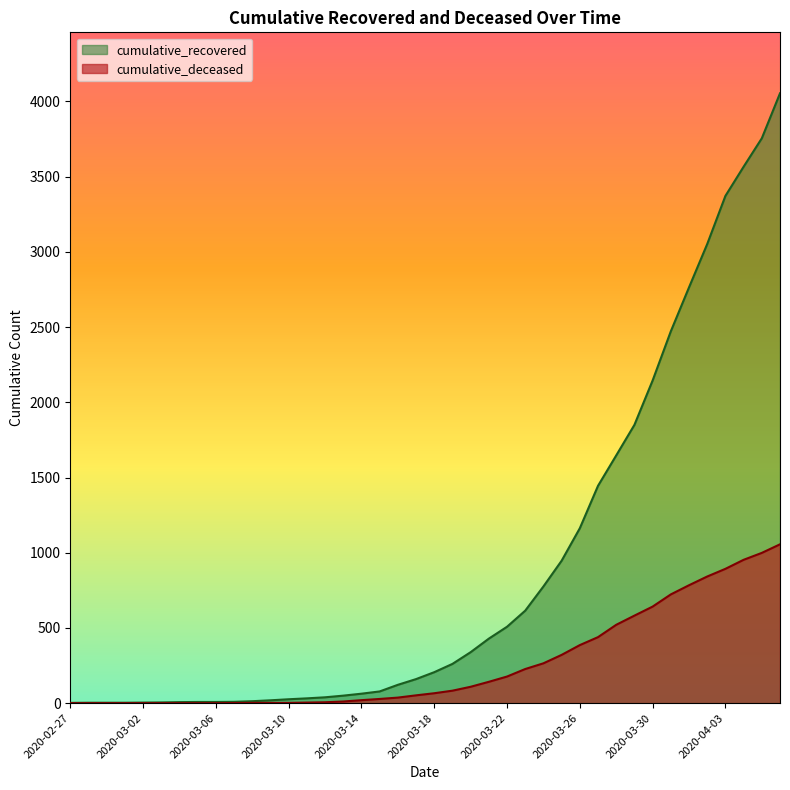

Is the value of cumulative_recovered at 2020-04-02 greater than the value of cumulative_deceased at 2020-04-05?

Yes